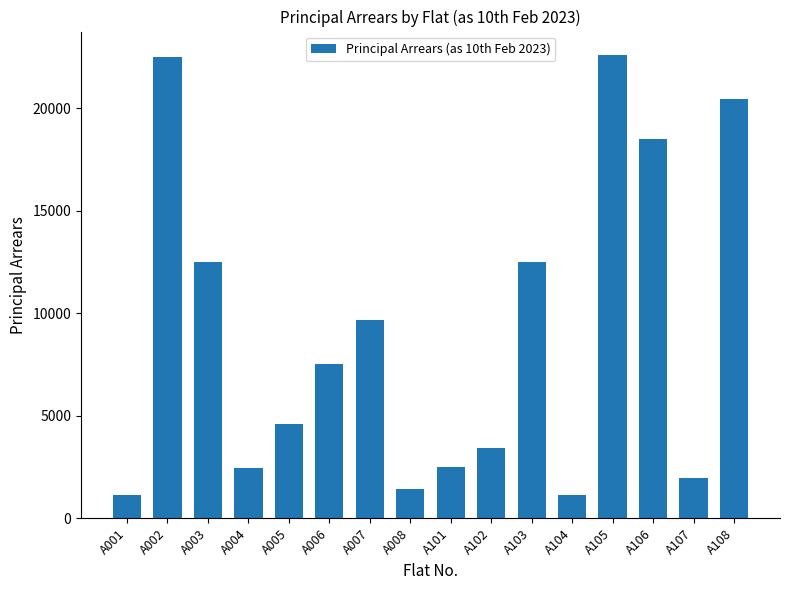

What is the sum of all values?

144880